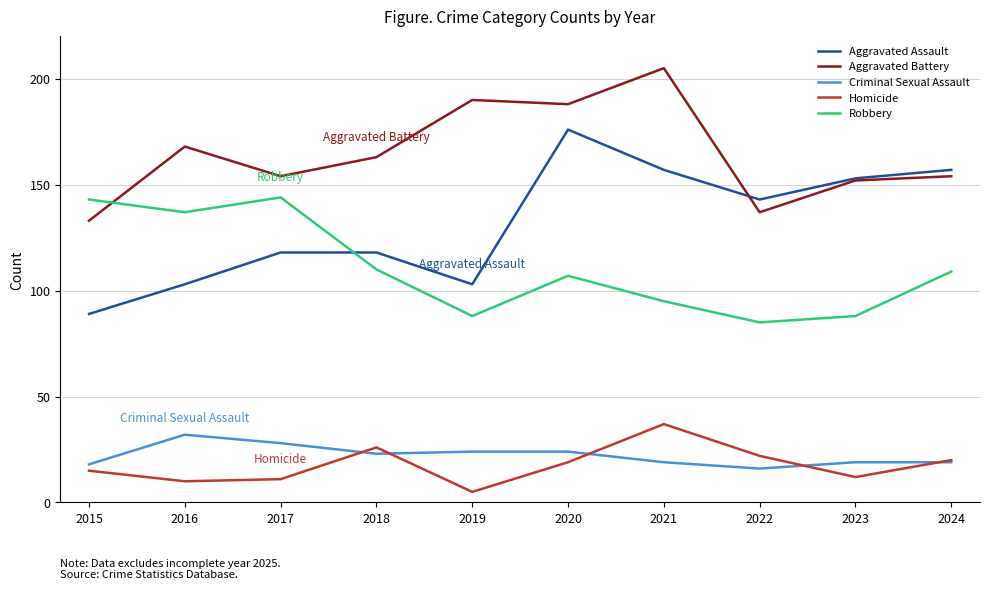

At which label does Aggravated Battery first exceed 163?

2016